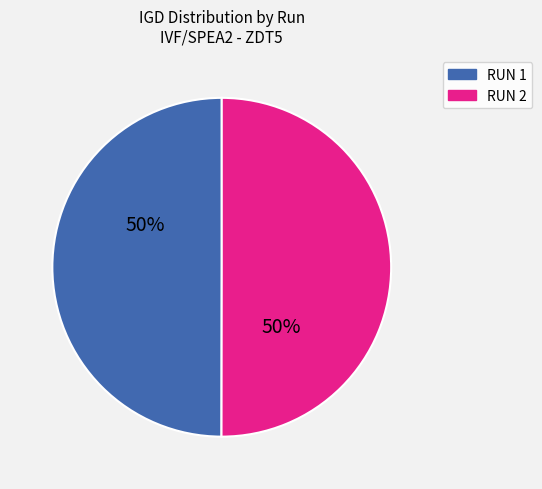

To the nearest percent, what is the average slice percentage?

50%